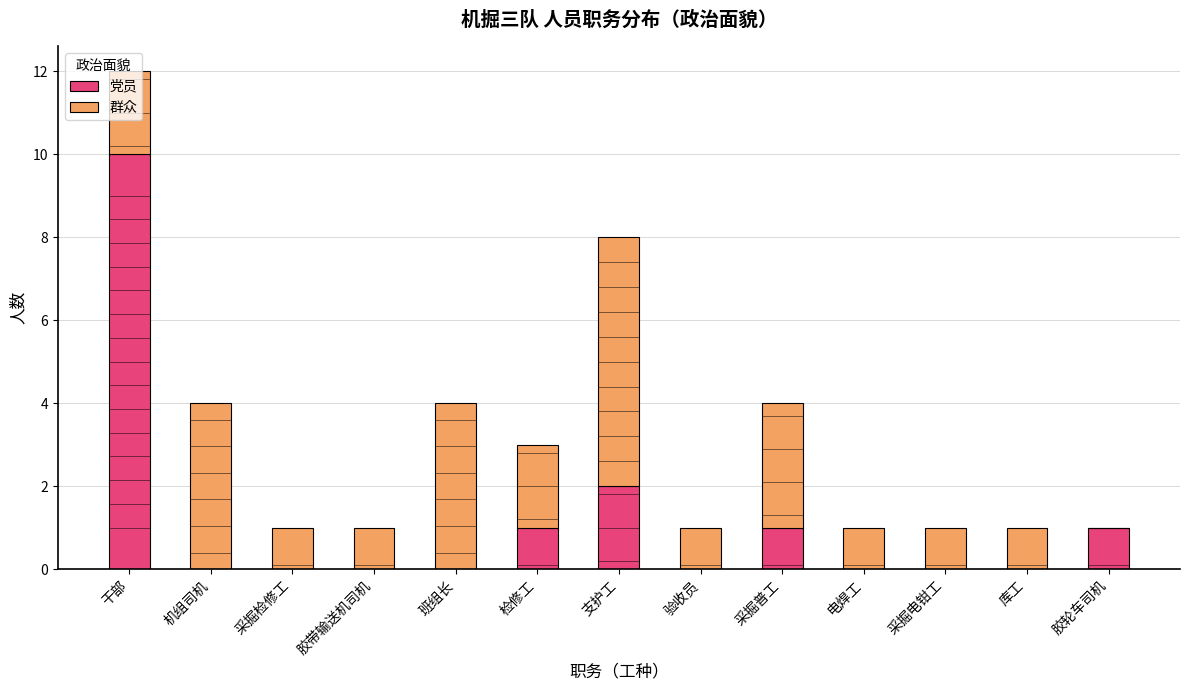

What is the highest value of the 党员 series?

10